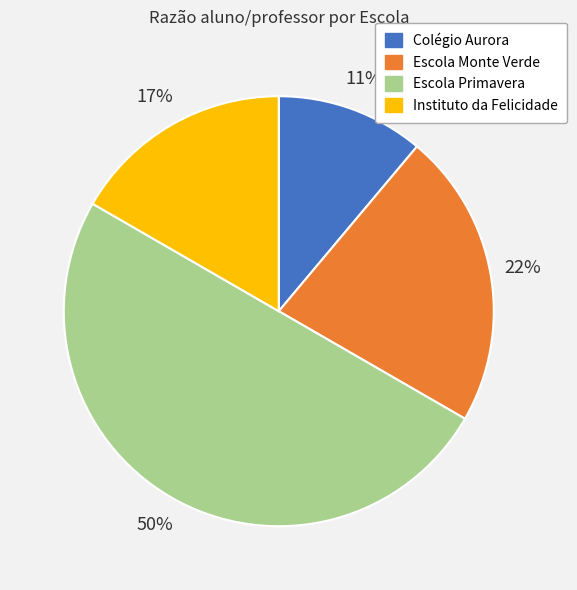

Count the number of slices in the pie.

4